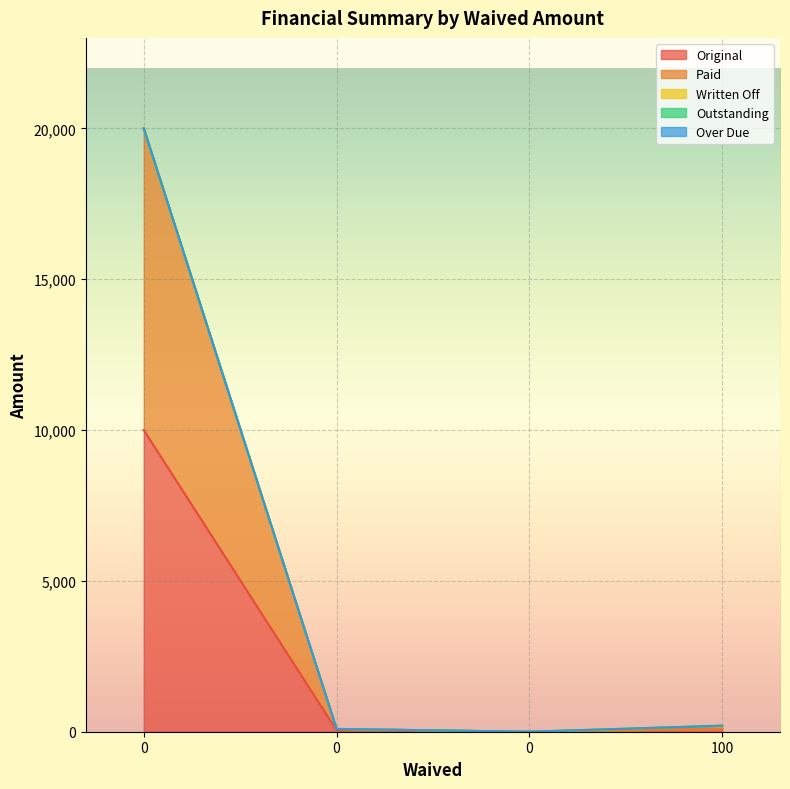

What is the difference between the maximum and minimum values in the Original series?

10000.0